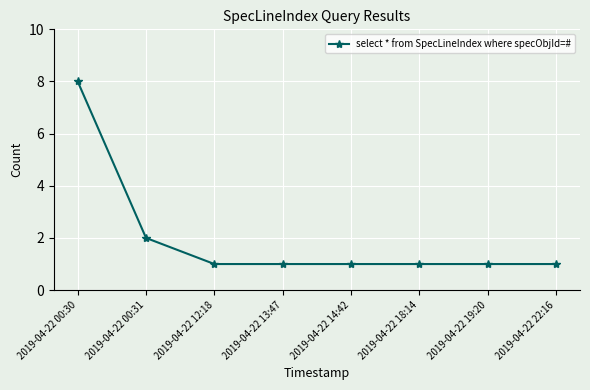

Reading left to right, what are all the values shown in this chart?

2019-04-22 00:30=8	2019-04-22 00:31=2	2019-04-22 12:18=1	2019-04-22 13:47=1	2019-04-22 14:42=1	2019-04-22 18:14=1	2019-04-22 19:20=1	2019-04-22 22:16=1